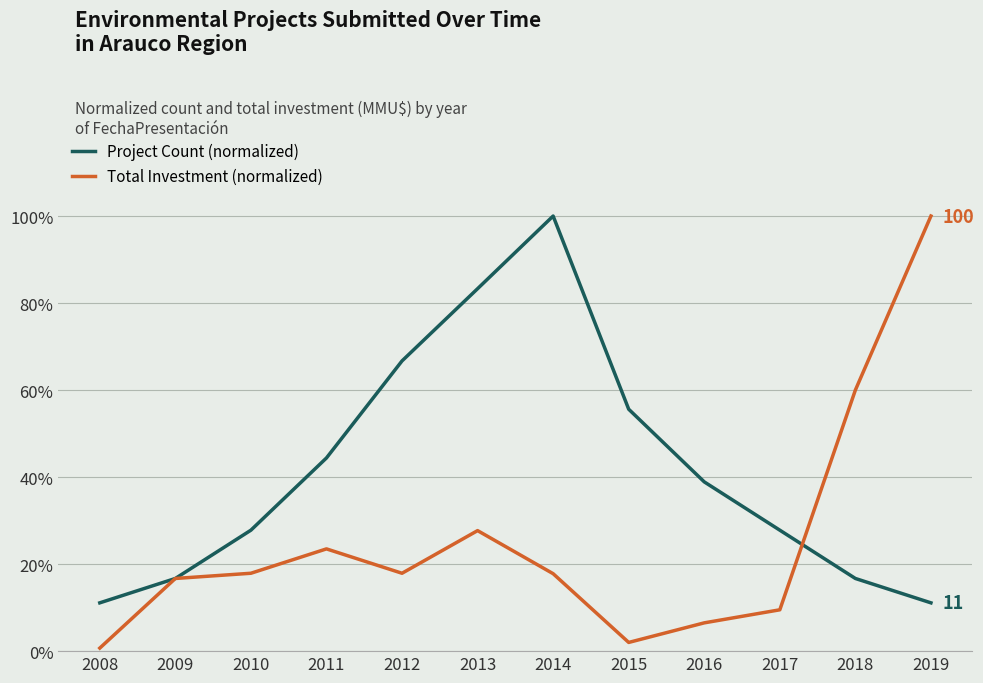

Where is the first local maximum for Project Count (normalized)?

2014